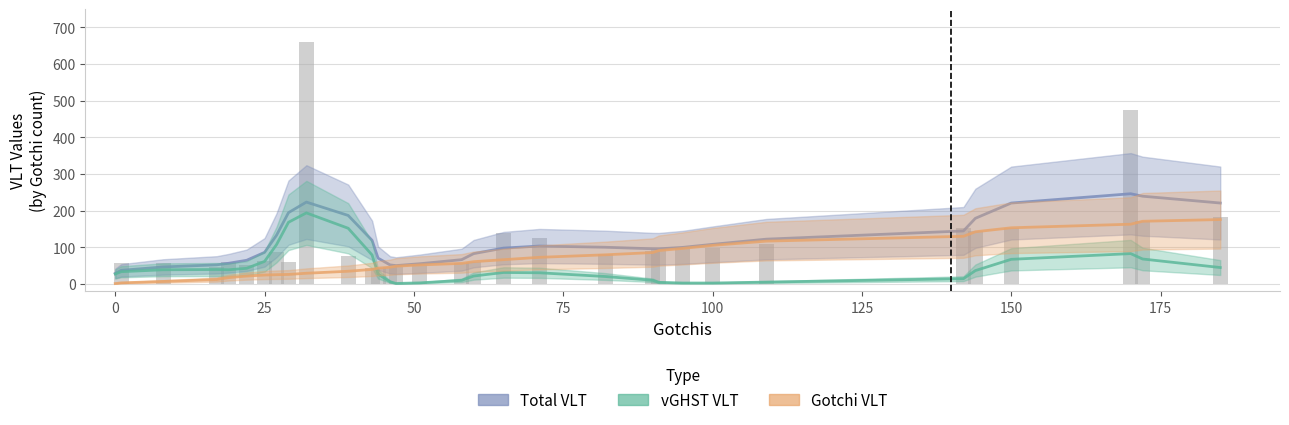

Where does the Gotchi VLT series first go above 56?

58